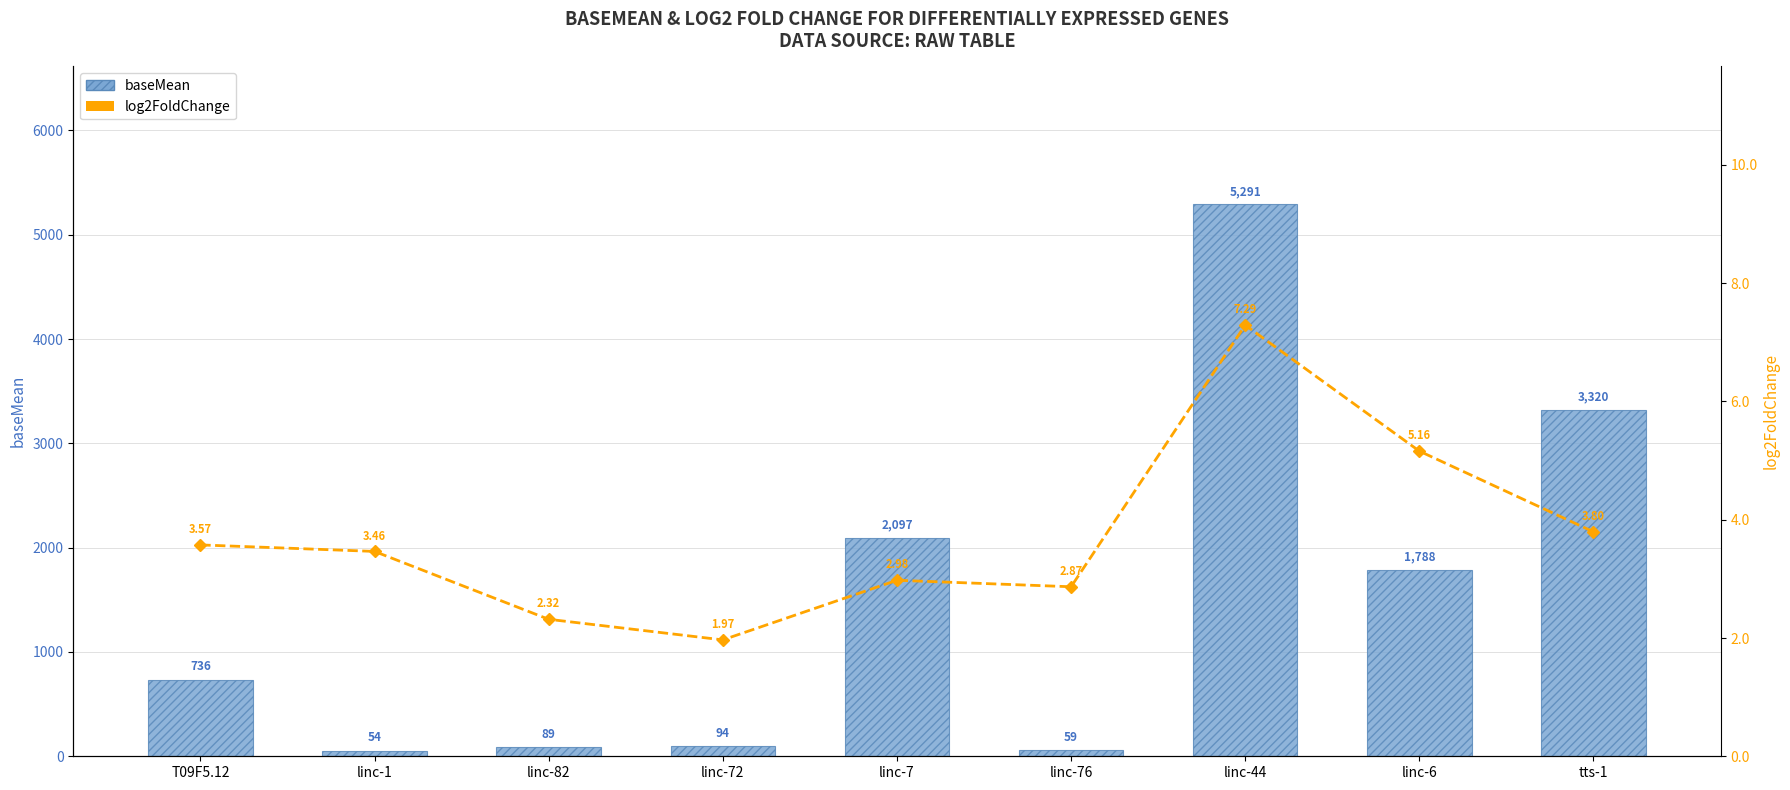

List the series in order of their overall mean, lowest first.

log2FoldChange, baseMean